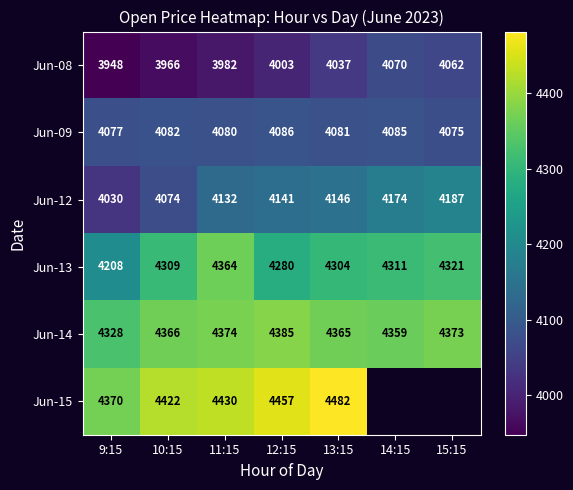

What is the total value across all series at 13:15?

25414.9